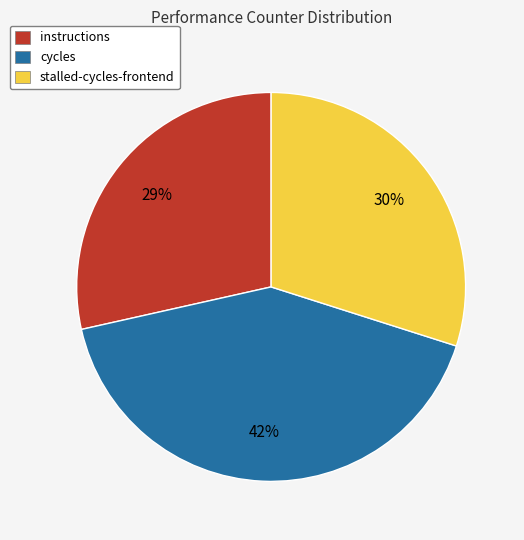

Does instructions account for over 50% of the chart?

No